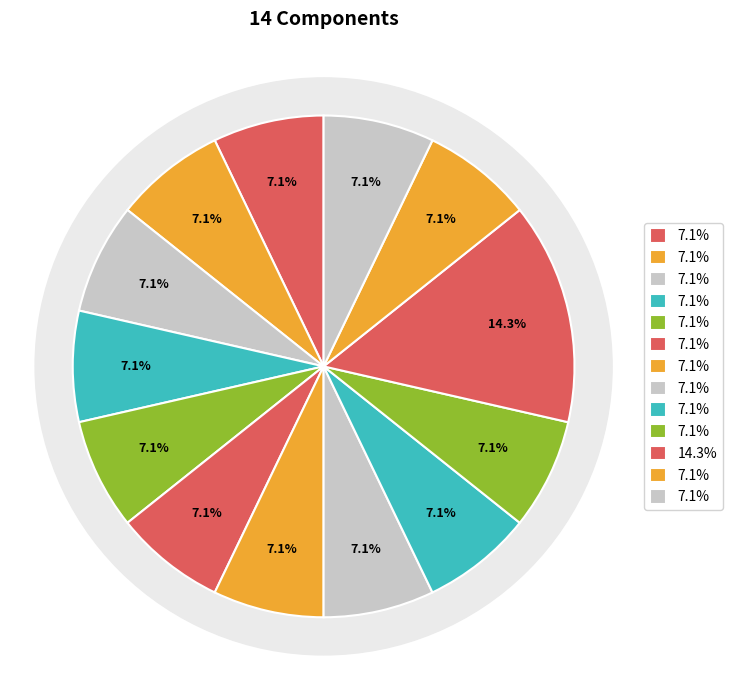

How many slices are in this pie chart?

13